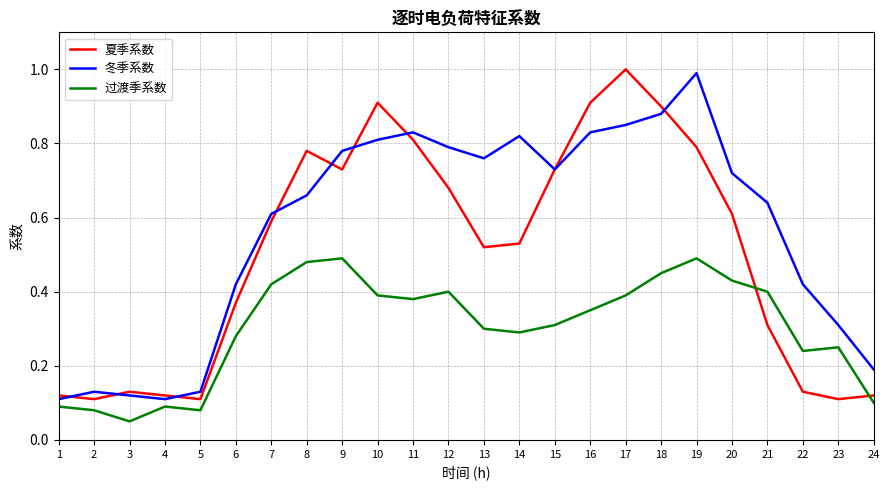

Is the value of 过渡季系数 at 5 greater than the value of 夏季系数 at 11?

No